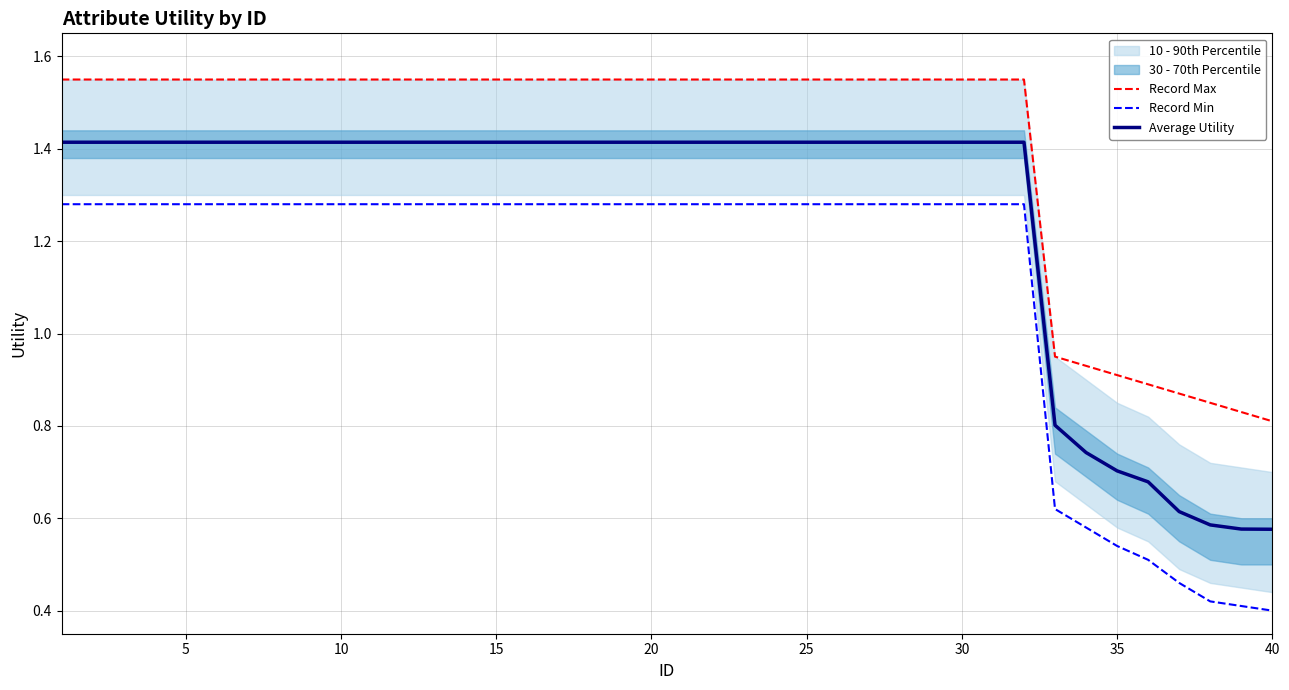

Is it true that Average Utility equals 2.1 at 10?

False